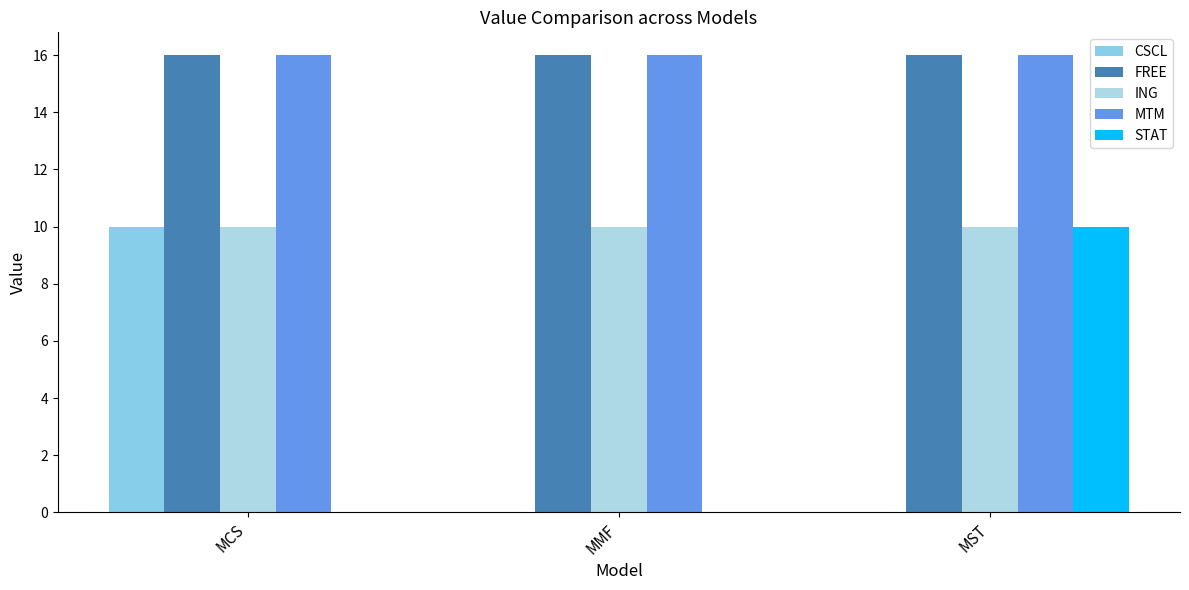

What is the value of the FREE bar at the 3rd from the left?

16